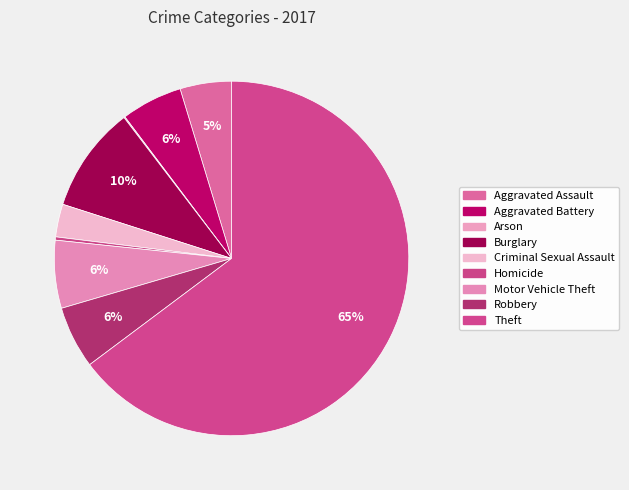

How many slices are in this pie chart?

9